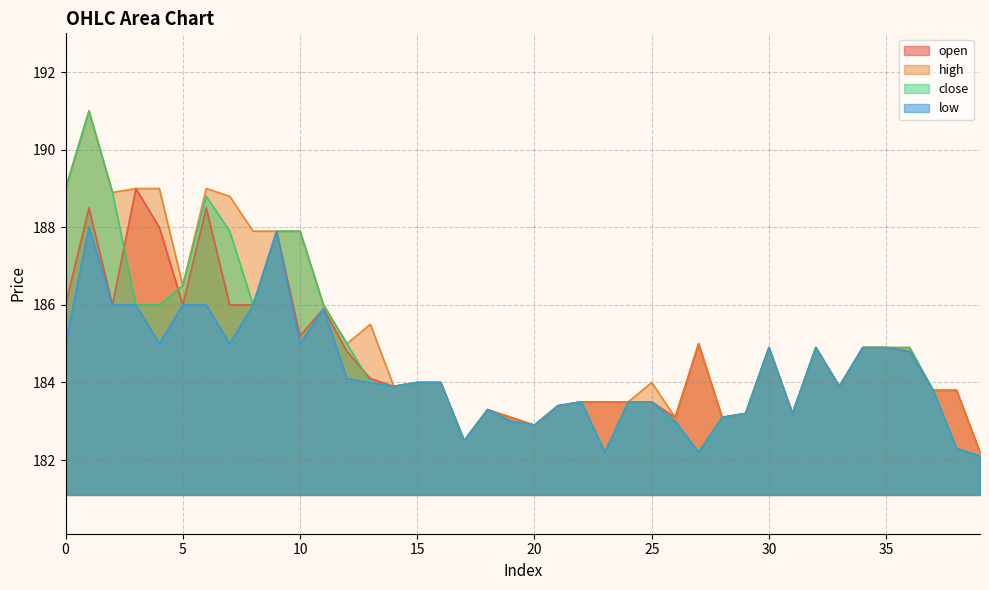

At how many categories does at least one series exceed 190?

1